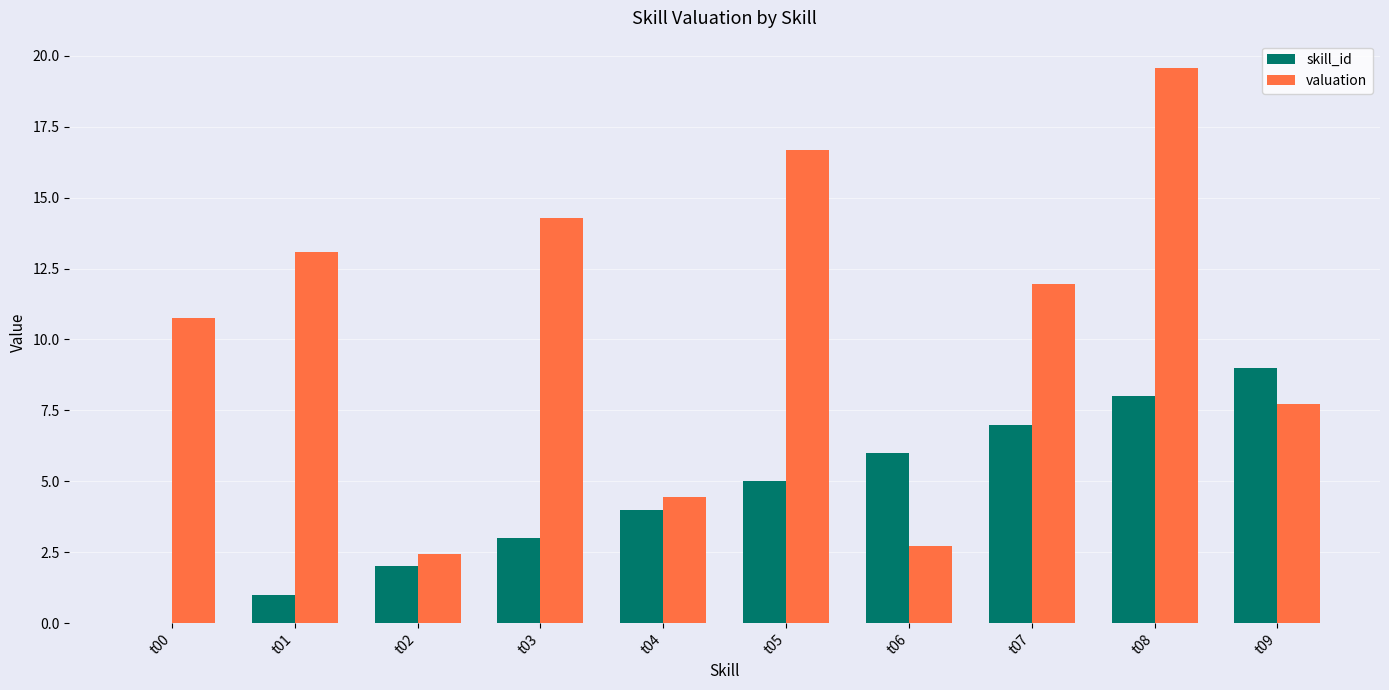

Which category has the highest value across all series?

t08